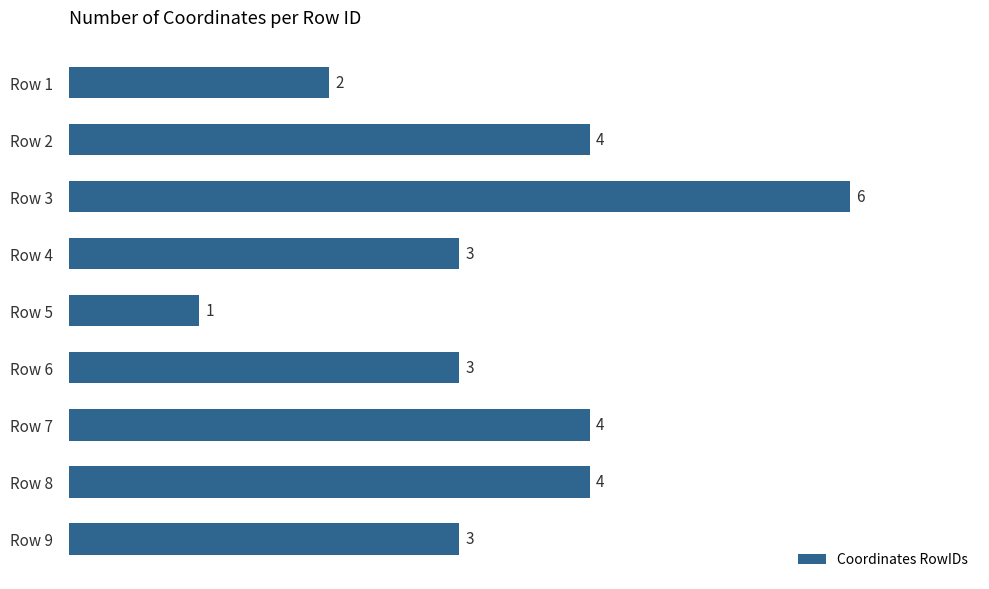

What is the sum of all values?

30